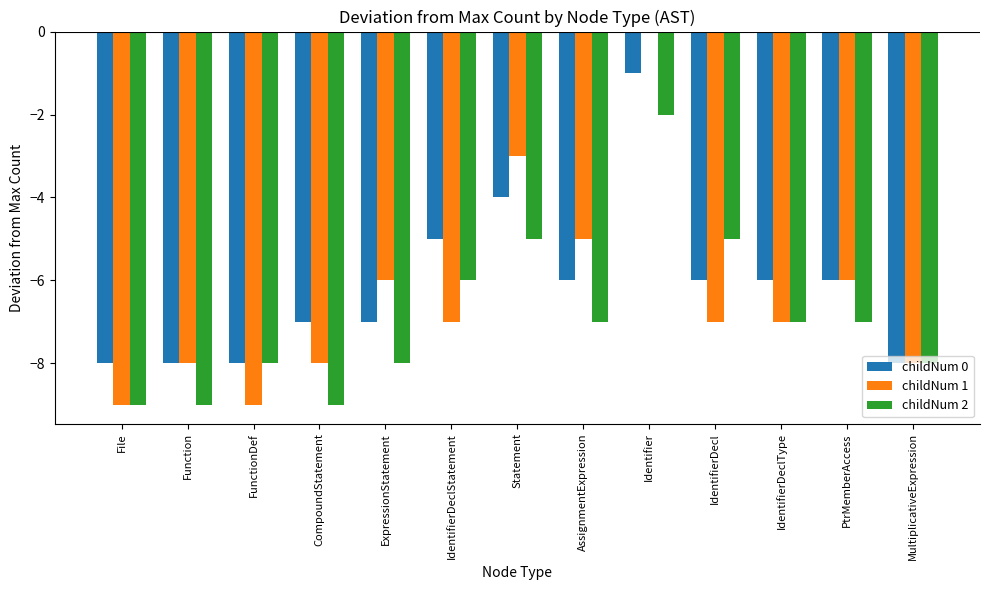

At which category is the sum across all series the highest?

Identifier